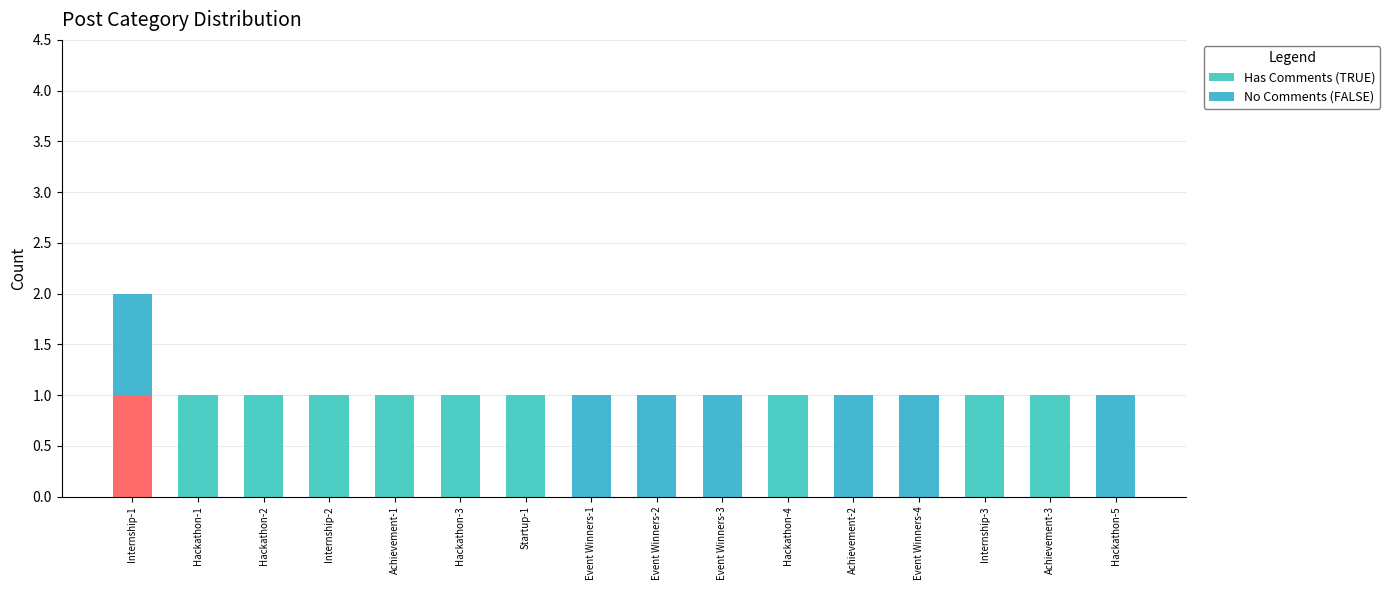

Reading left to right, extract all data points from this chart.

Has Comments (TRUE): 0	1	1	1	1	1	1	0	0	0	1	0	0	1	1	0
No Comments (FALSE): 1	0	0	0	0	0	0	1	1	1	0	1	1	0	0	1